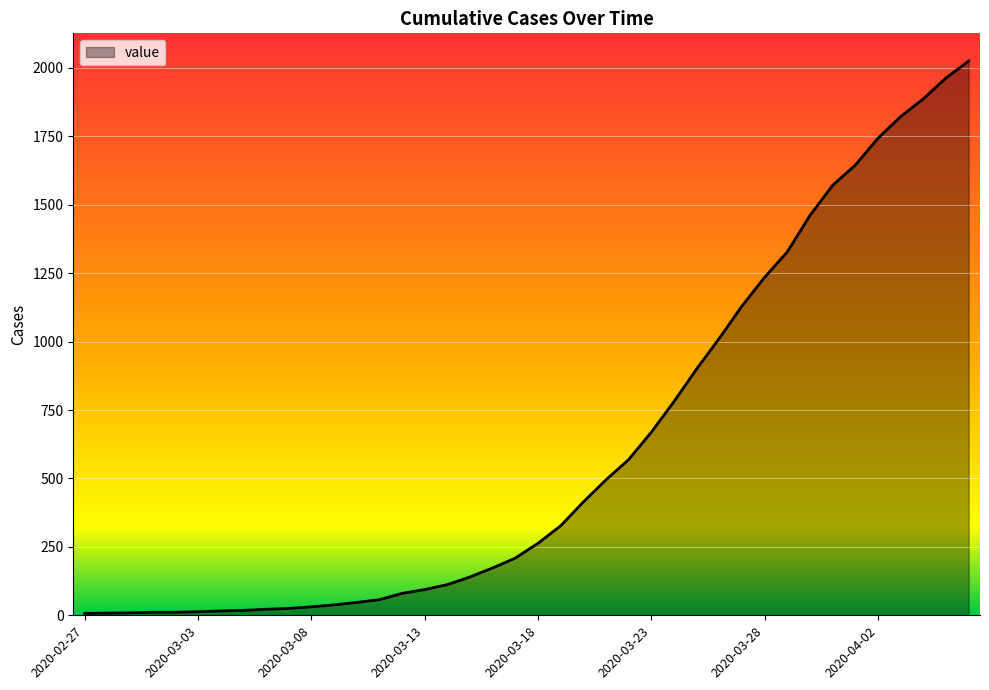

What is the maximum value shown in the chart?

2025